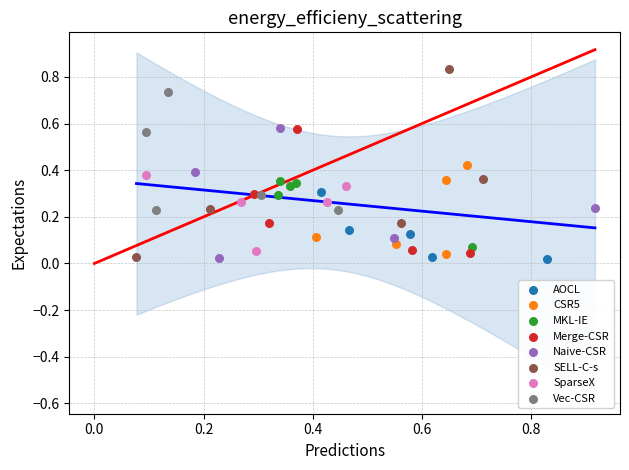

Which series reaches the maximum Y coordinate?

SELL-C-s